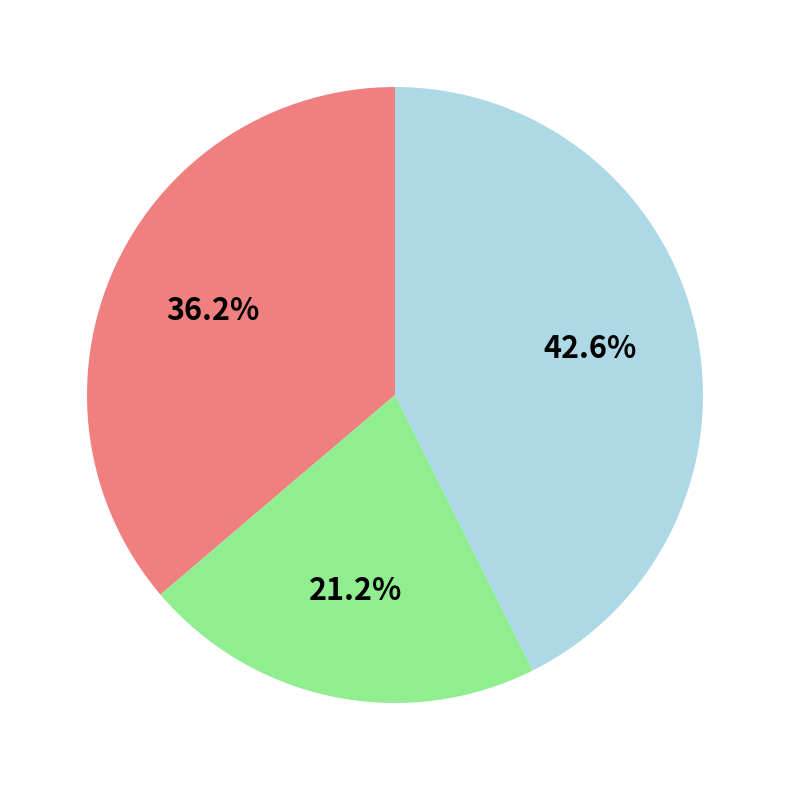

Does any single category account for the majority?

No